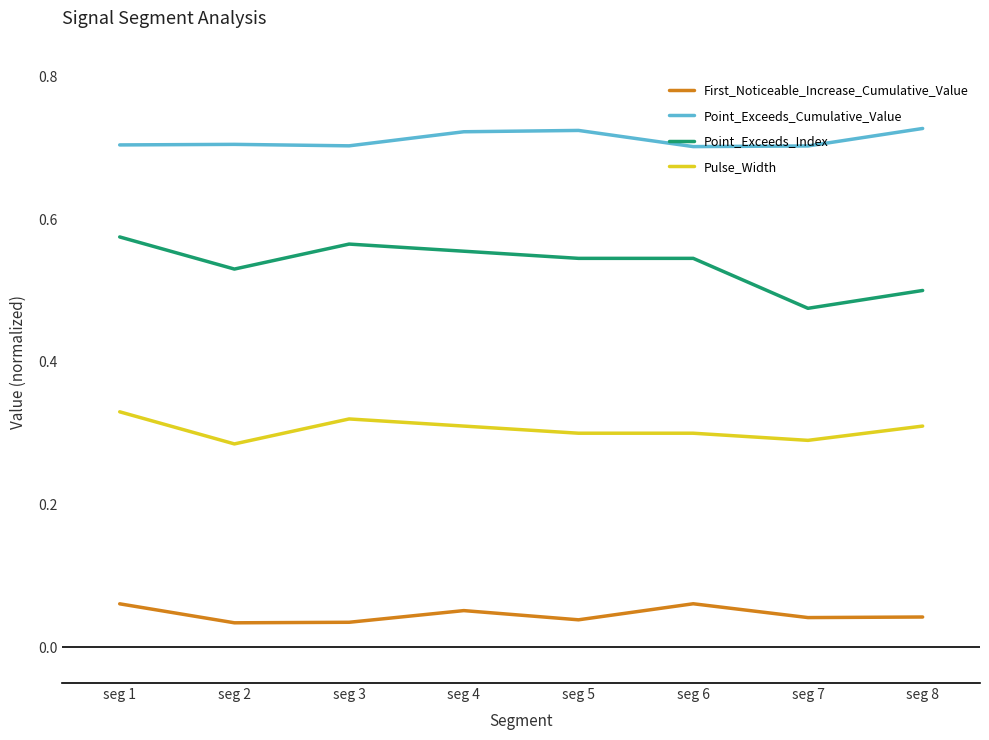

True or false: Point_Exceeds_Cumulative_Value and Pulse_Width cross at least once.

False